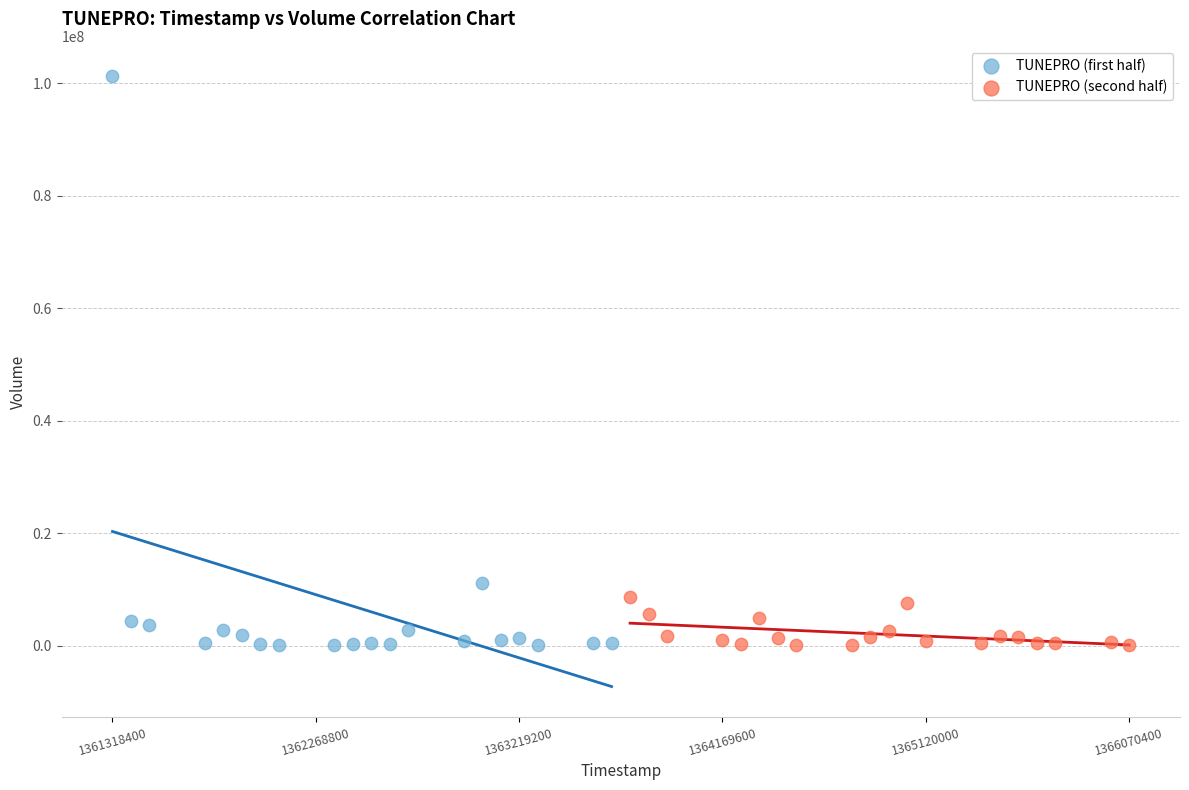

What are all the series names shown in the legend?

TUNEPRO (first half), TUNEPRO (second half)